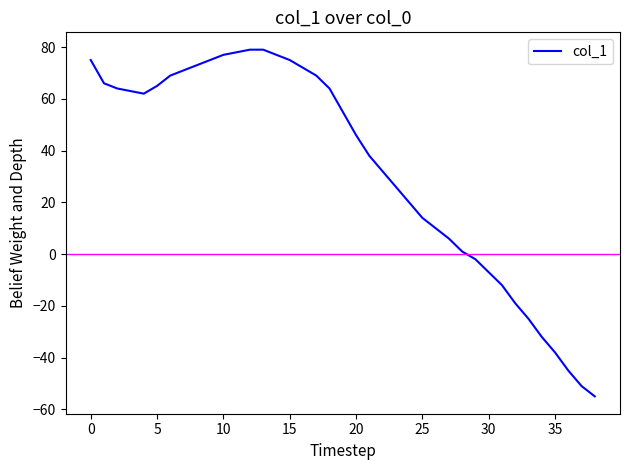

What is the smallest value displayed?

-55